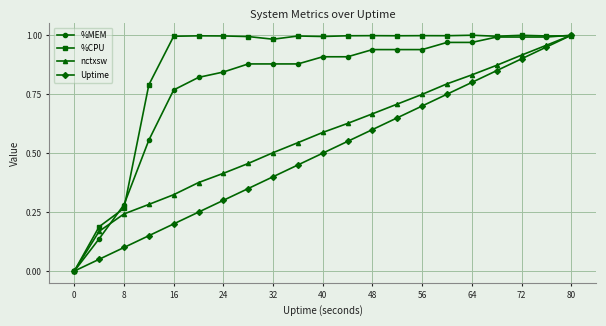

What is the sum of all Uptime values?

10.5